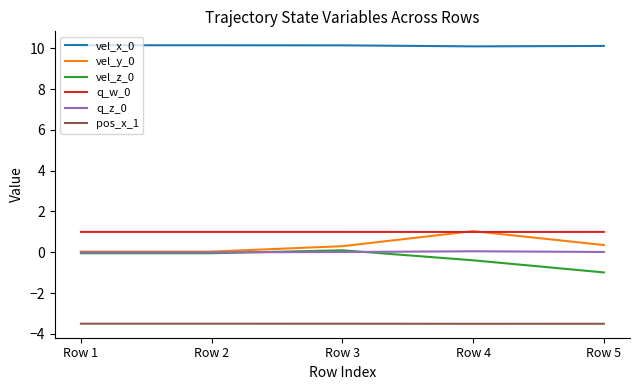

In pos_x_1, how many points are lower than both neighbors (excluding endpoints)?

1